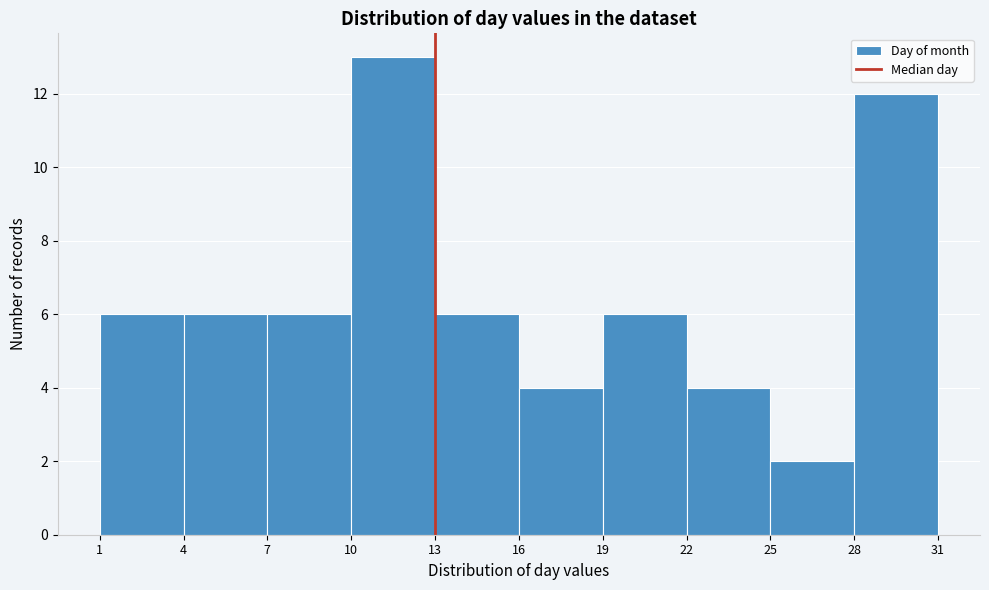

How tall is the bar that spans 7 to 10 on the x-axis? The values are not printed on the chart, so give them approximately, as read against the axis.

6